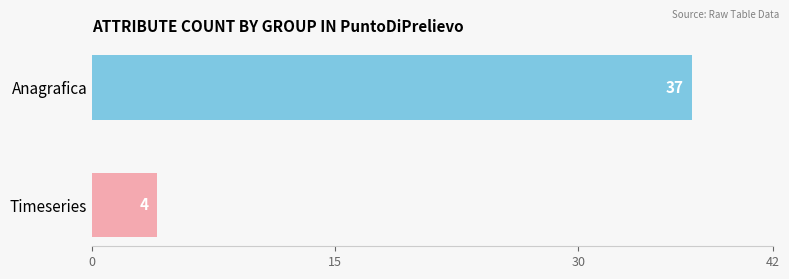

Reading bottom to top, transcribe all the data shown in this chart.

Timeseries=4	Anagrafica=37